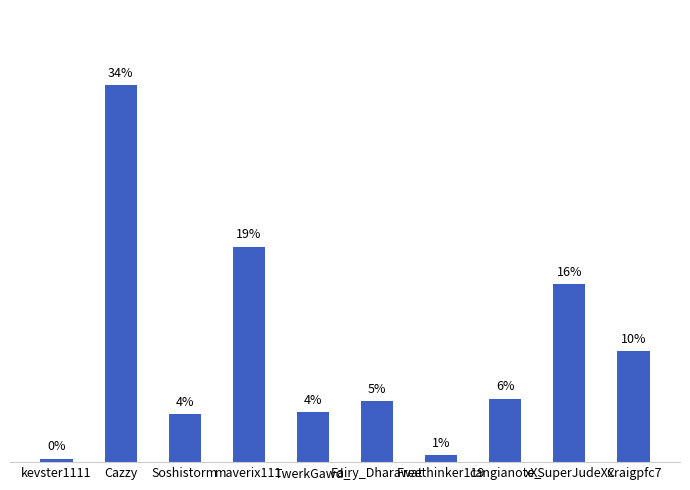

What is the difference between the values at Cazzy and kevster1111?

33.6